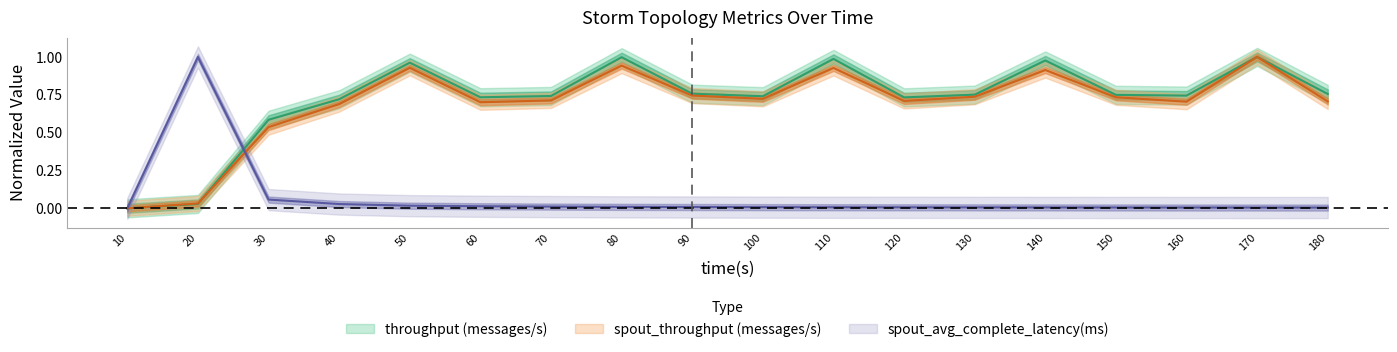

What is the sum of the spout_throughput (messages/s) values at 110 and 90?

1.7